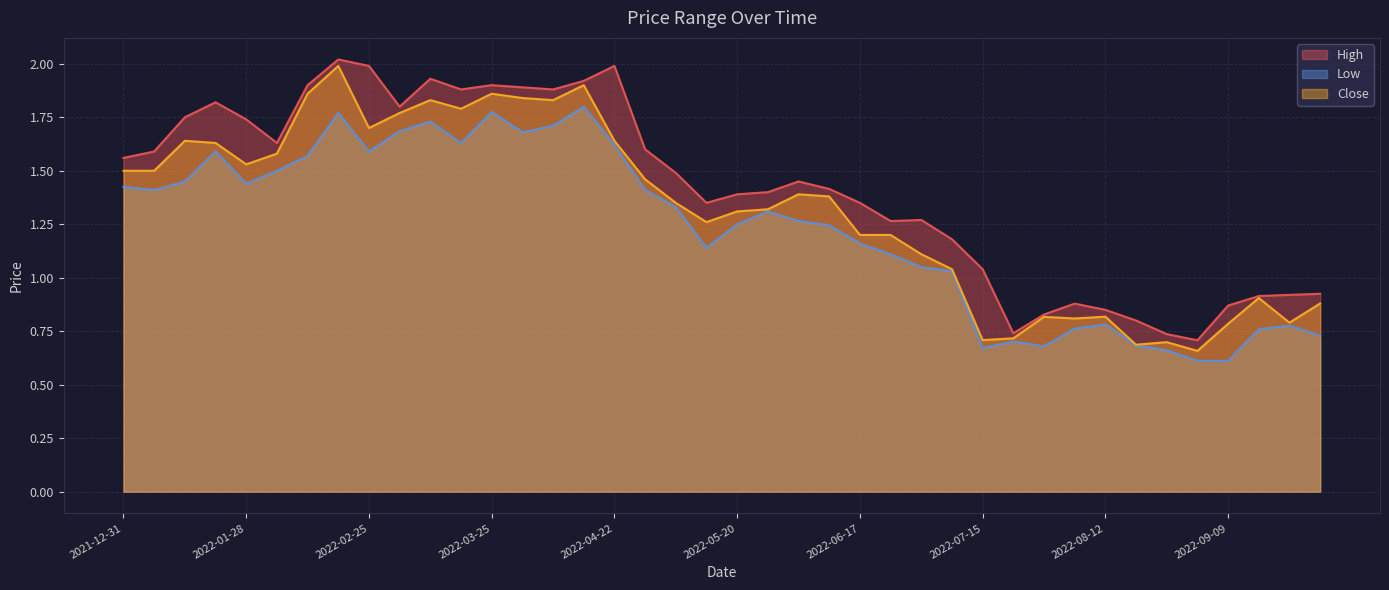

At which label does Low first exceed 1?

2021-12-31